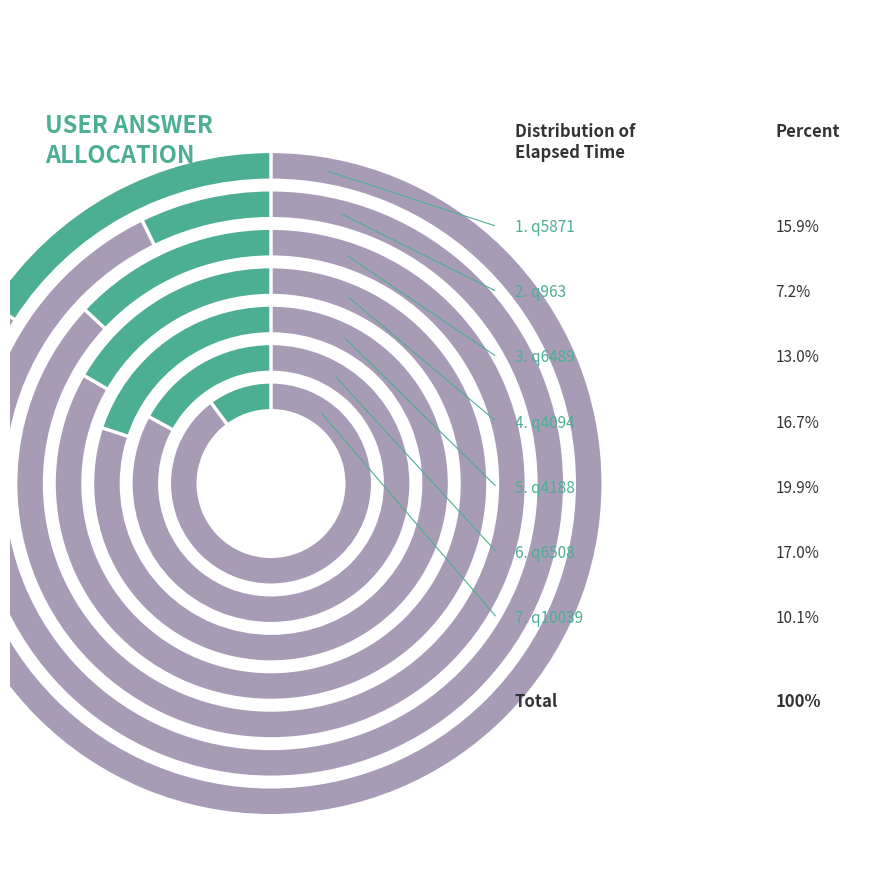

Does q5871 account for over 50% of the chart?

No